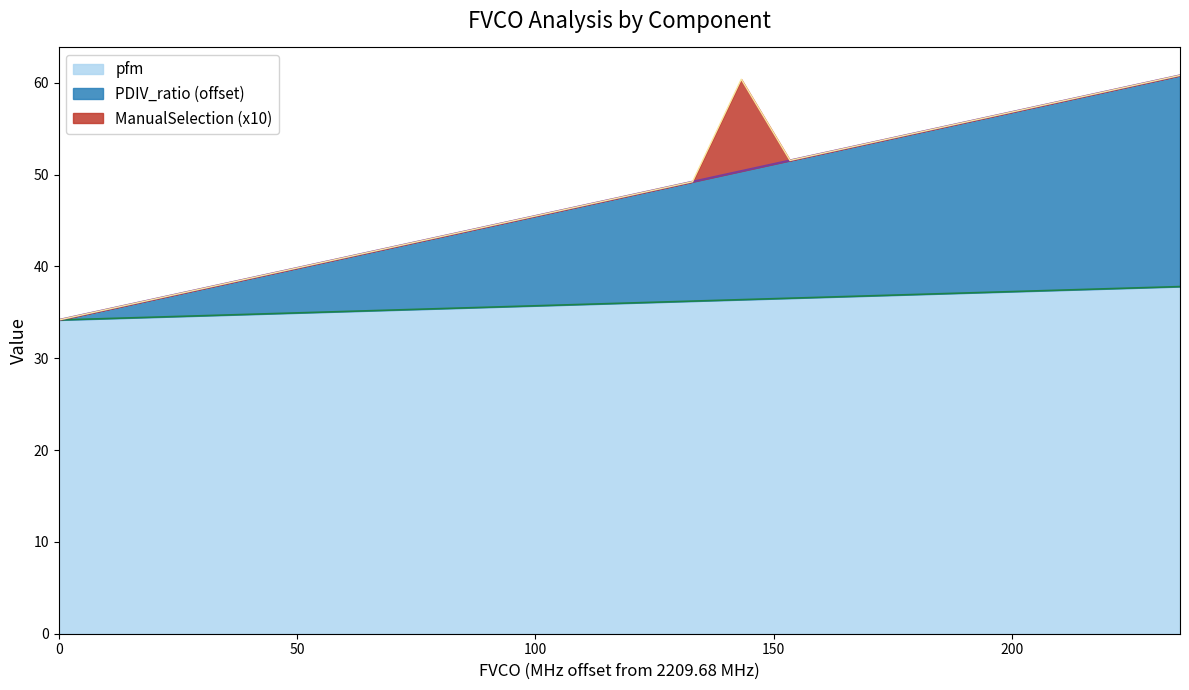

What is the lowest value of the pfm series?

34.2